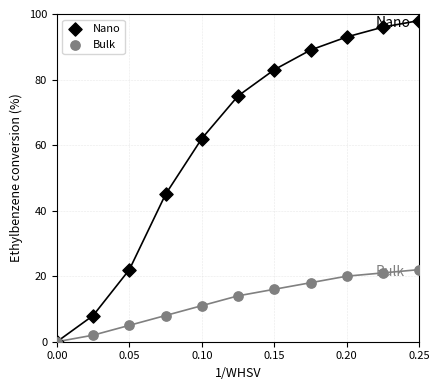

Across all series, what Y value is closest to 49?

45